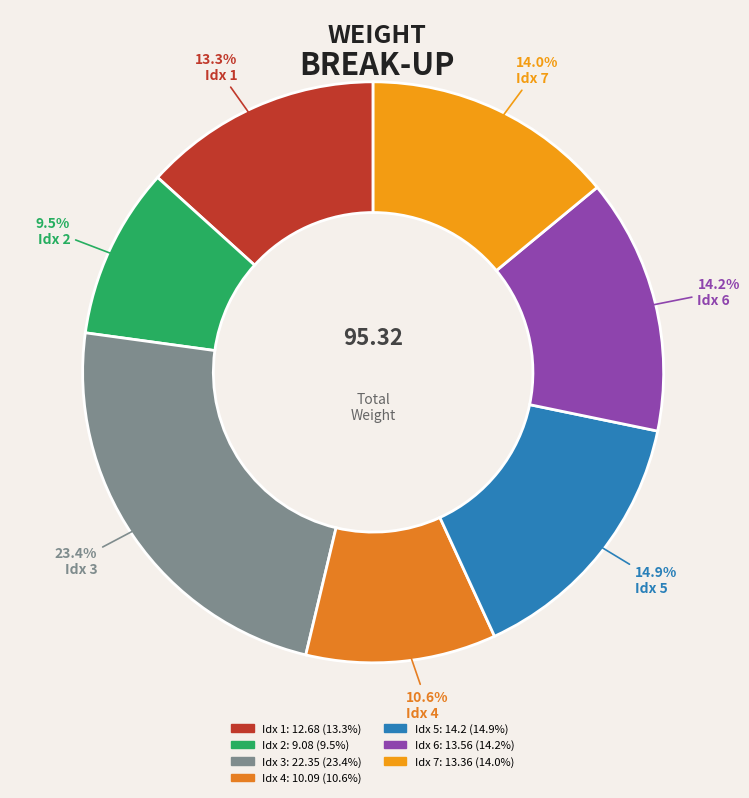

Which category has the biggest portion of the pie?

3